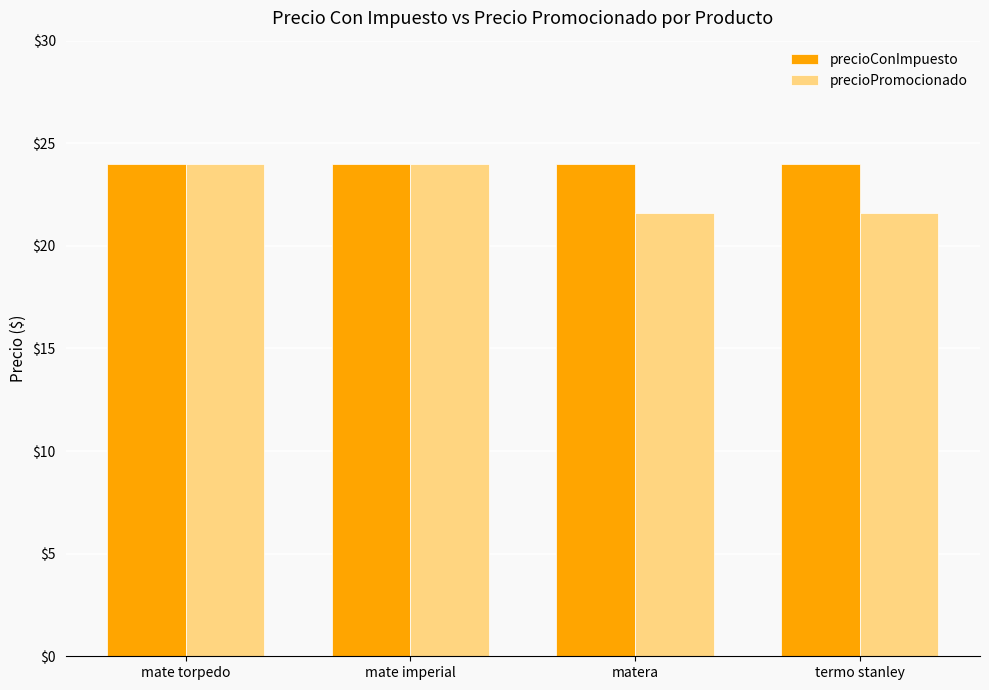

Which series has the widest spread of values?

precioPromocionado